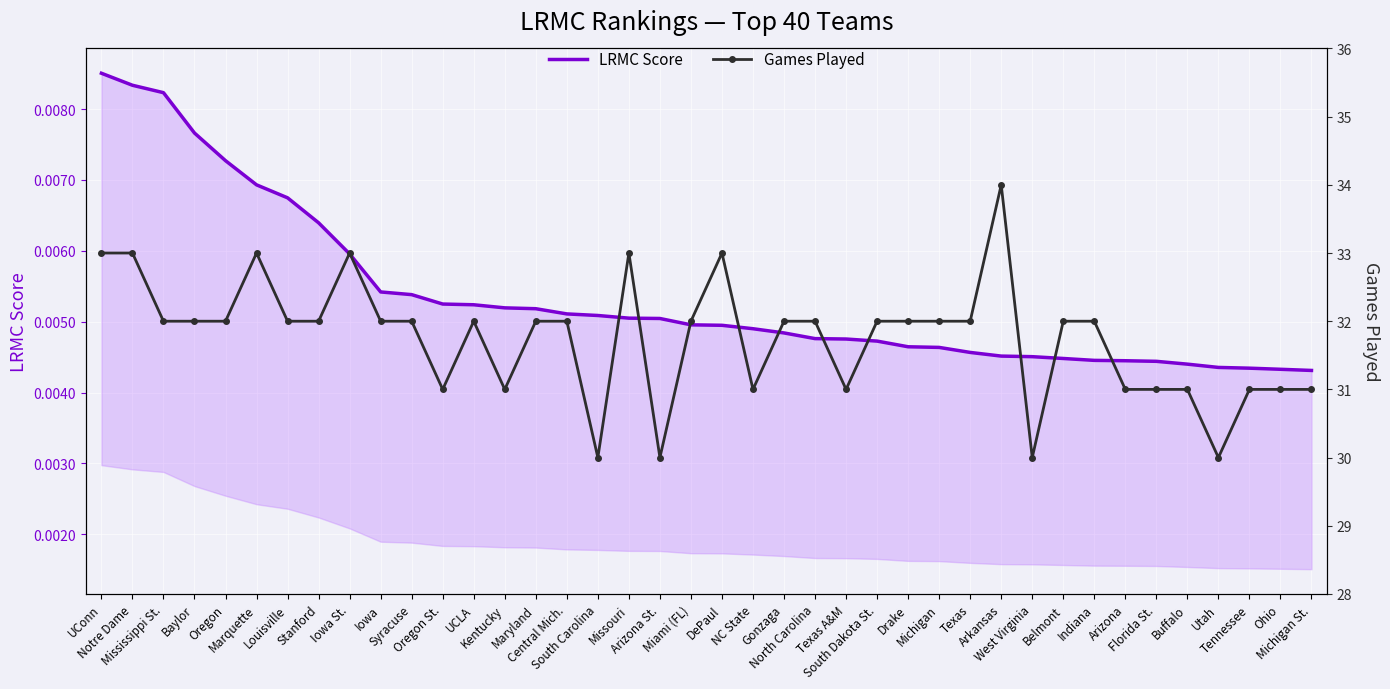

True or false: LRMC Score has a value of 0.0 at North Carolina.

False